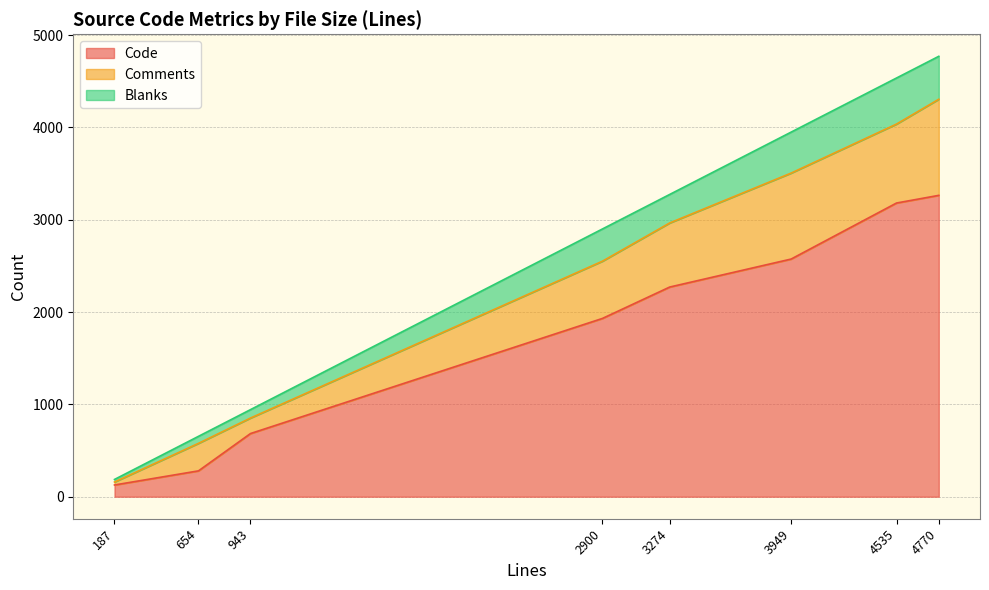

How many data points in Blanks are less than 349?

4